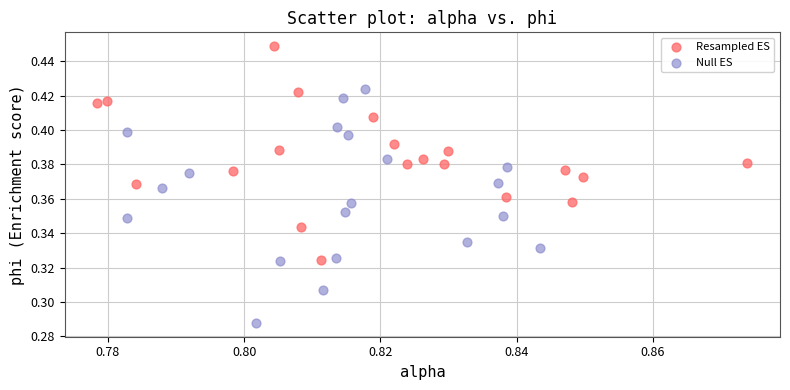

Which series contains the lowest Y value?

Null ES